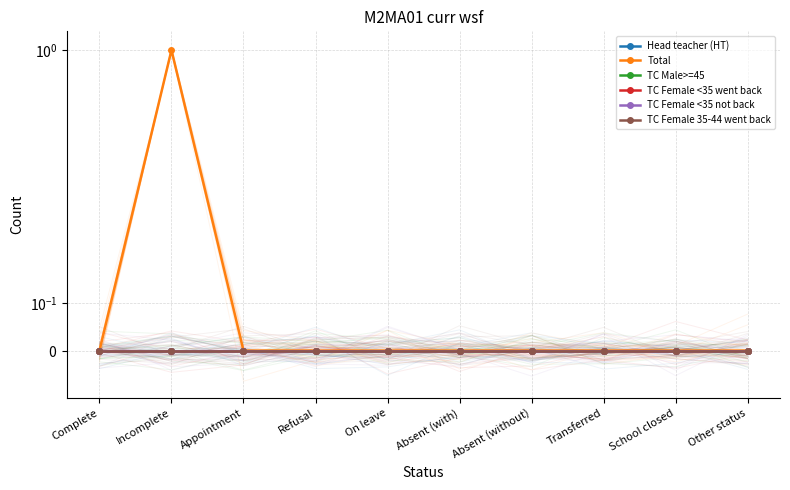

How many distinct data groups are displayed?

6